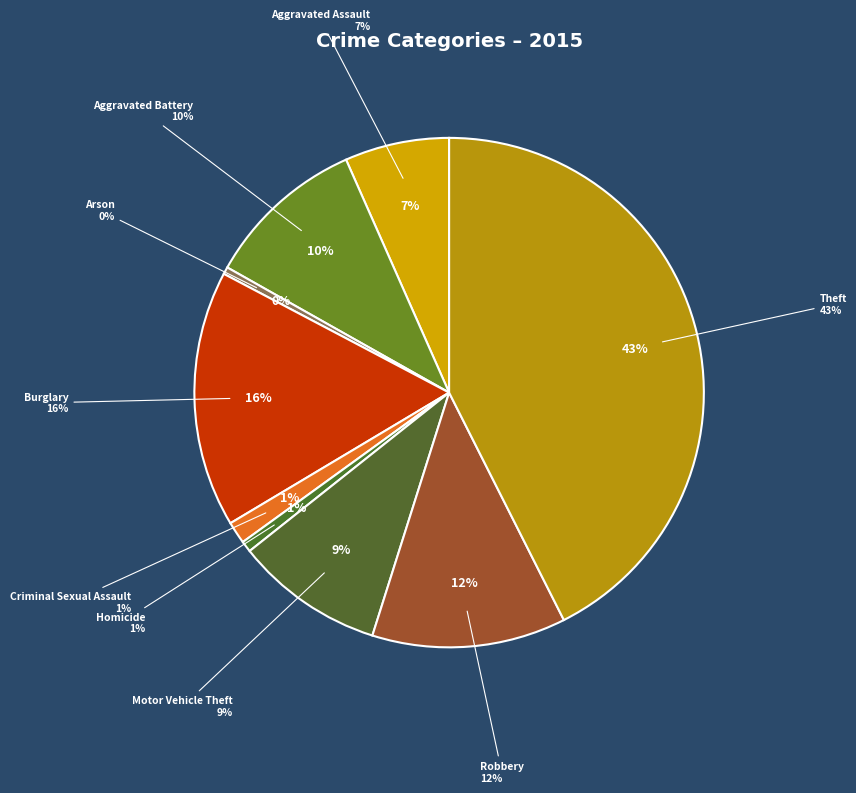

To the nearest percent, what portion does Theft represent?

43%